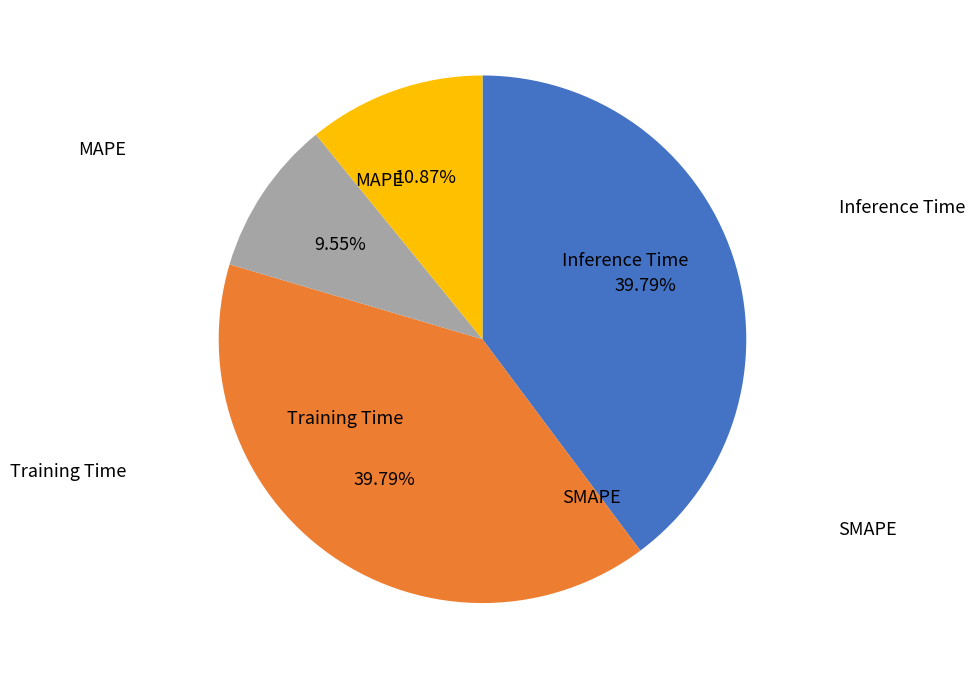

Is there a majority slice in this chart?

No